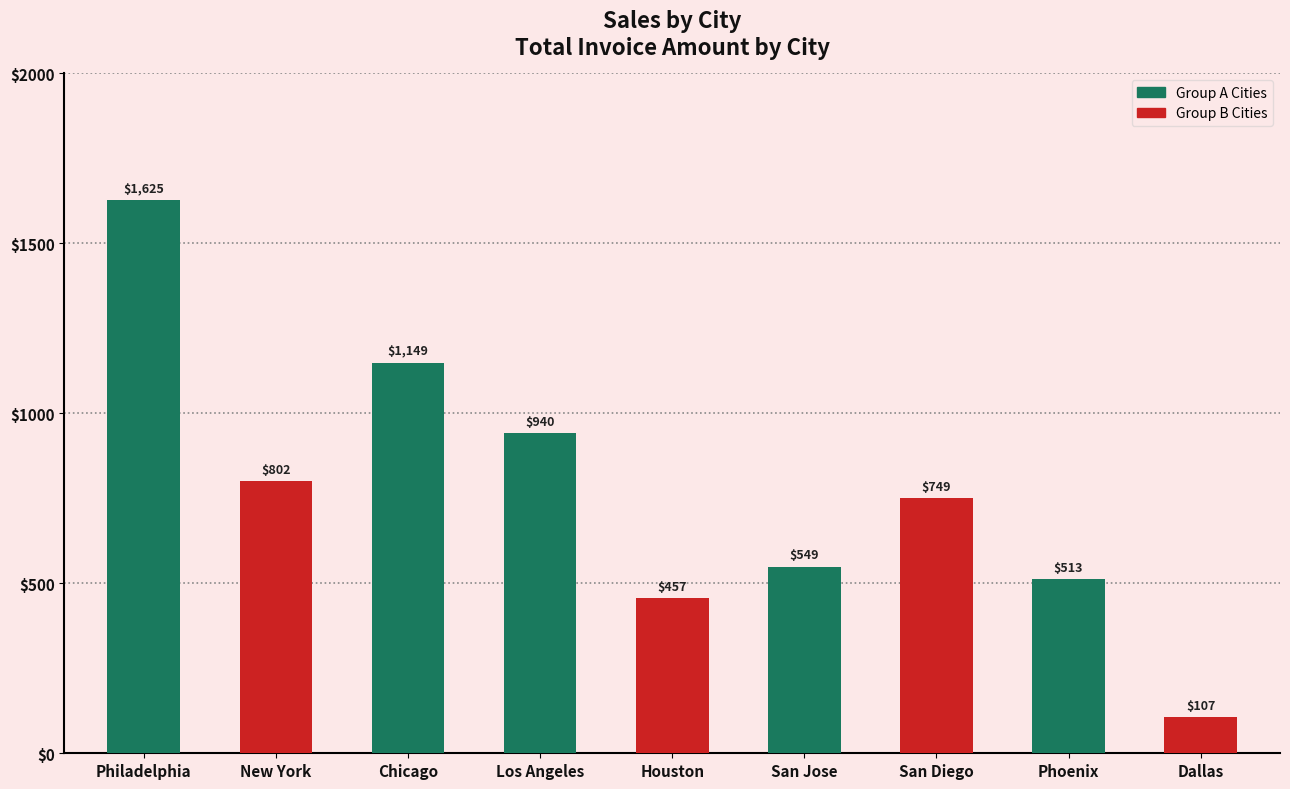

How many data points are above 749?

5